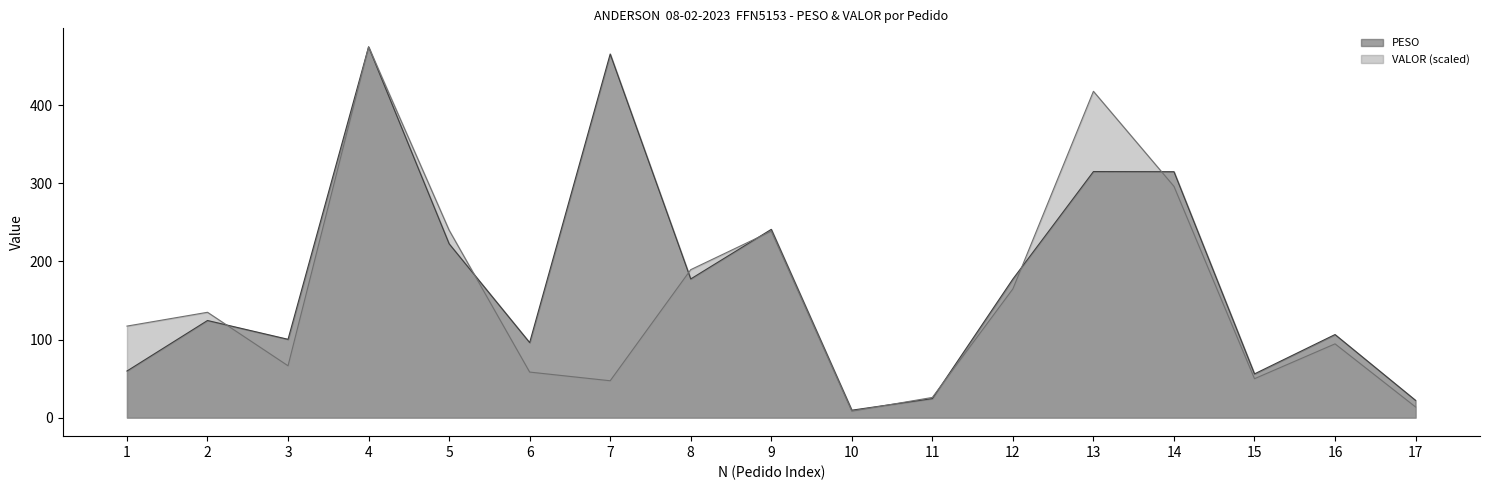

At which label is PESO closest to 242?

9